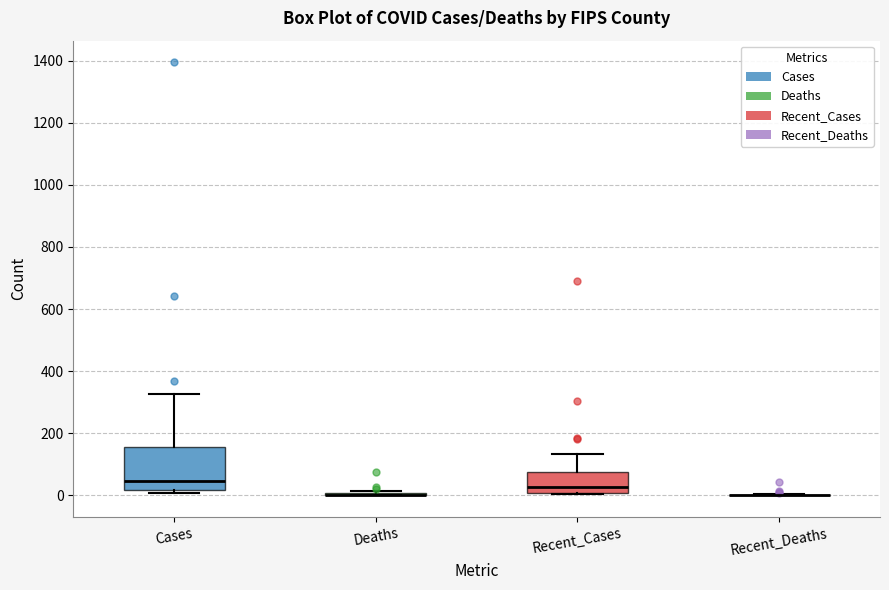

Reading left to right, read every box against the y-axis: the position of its median line, the range the box covers, and the ends of its whiskers. The values are not printed on the chart, so give them approximately, as read against the axis.

Cases: median 40, box 20 to 160, whiskers 0 to 320
Deaths: box collapsed to a line at 0, whiskers 0 to 20
Recent_Cases: median 20, box 0 to 80, whiskers 0 to 140
Recent_Deaths: box collapsed to a line at 0, whiskers 0 to 0